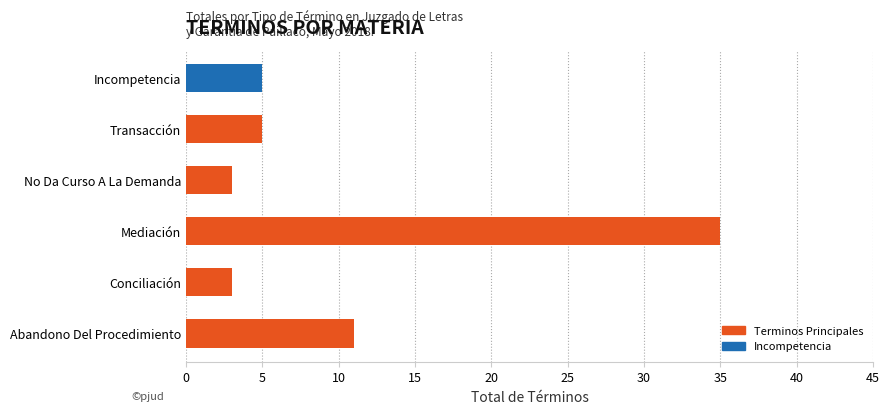

Does the chart contain any negative values?

No